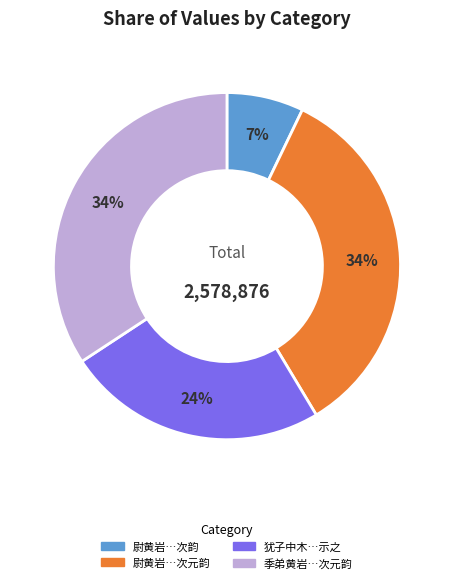

How many slices are in this pie chart?

4